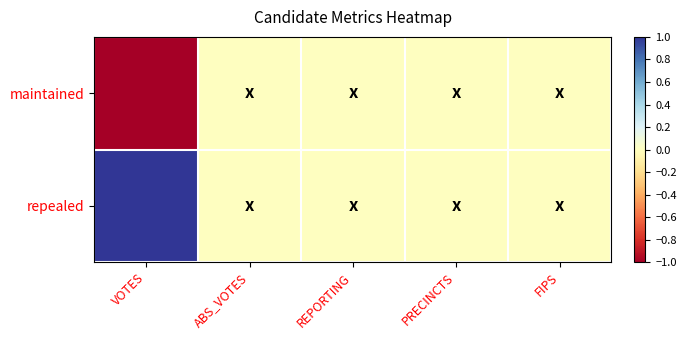

How many series are shown in this chart?

2